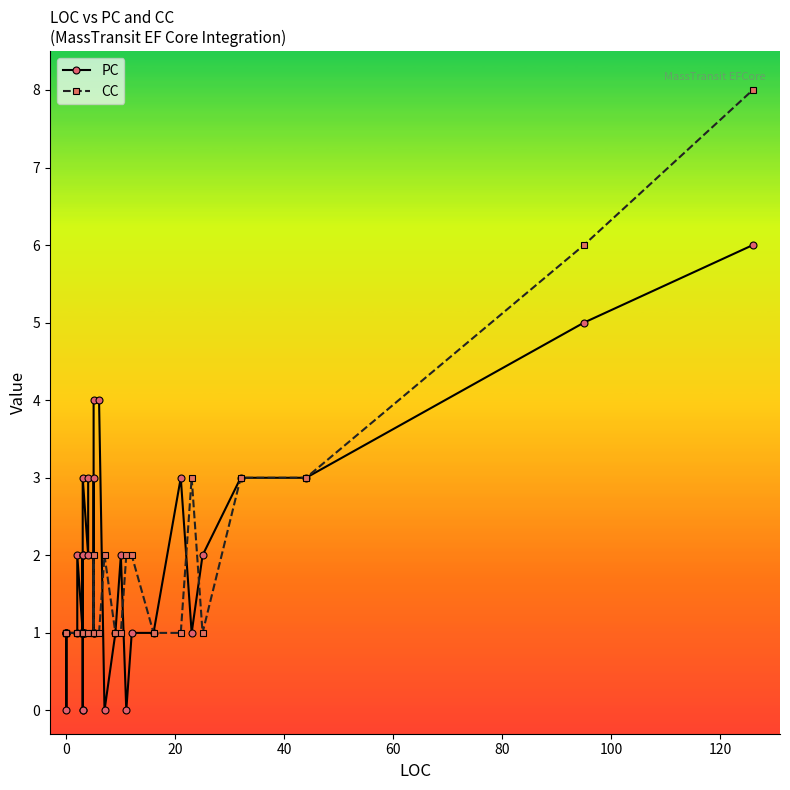

How many values in PC are above zero?

35